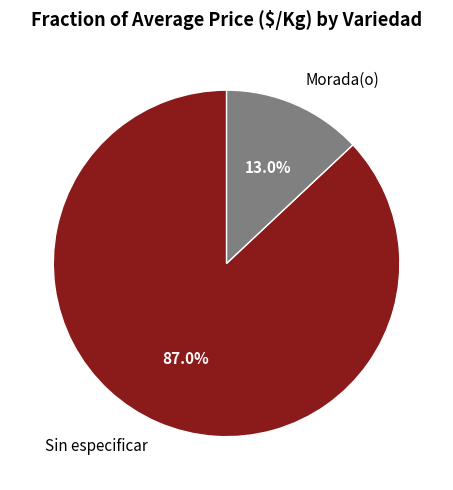

Is there any slice that represents more than half of the pie?

Yes